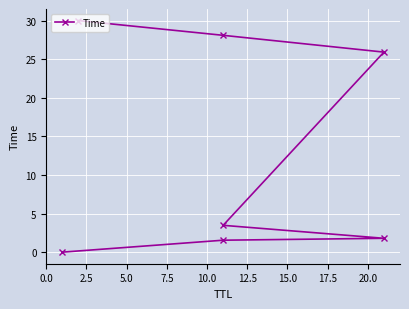

What position from the right is 10.0?

3